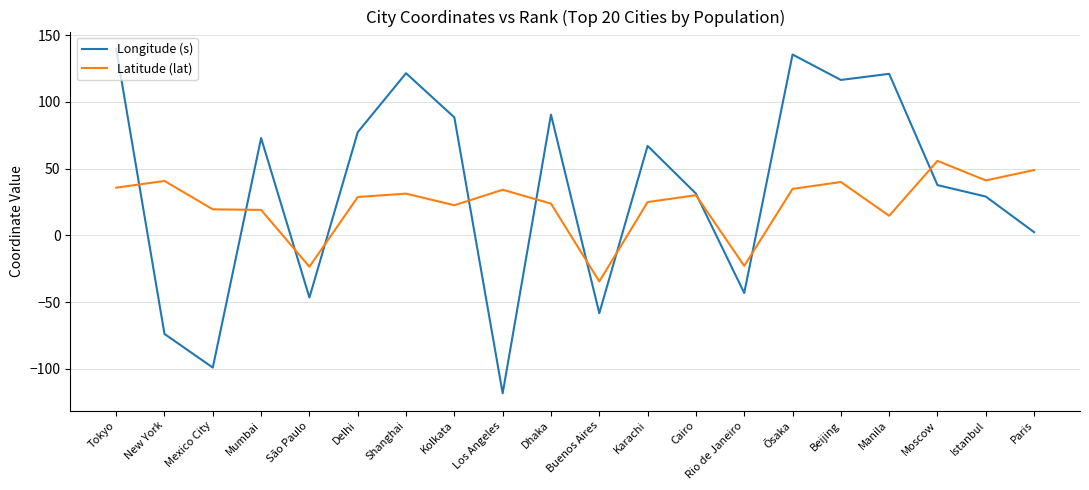

What is the minimum value for Longitude (s)?

-118.4